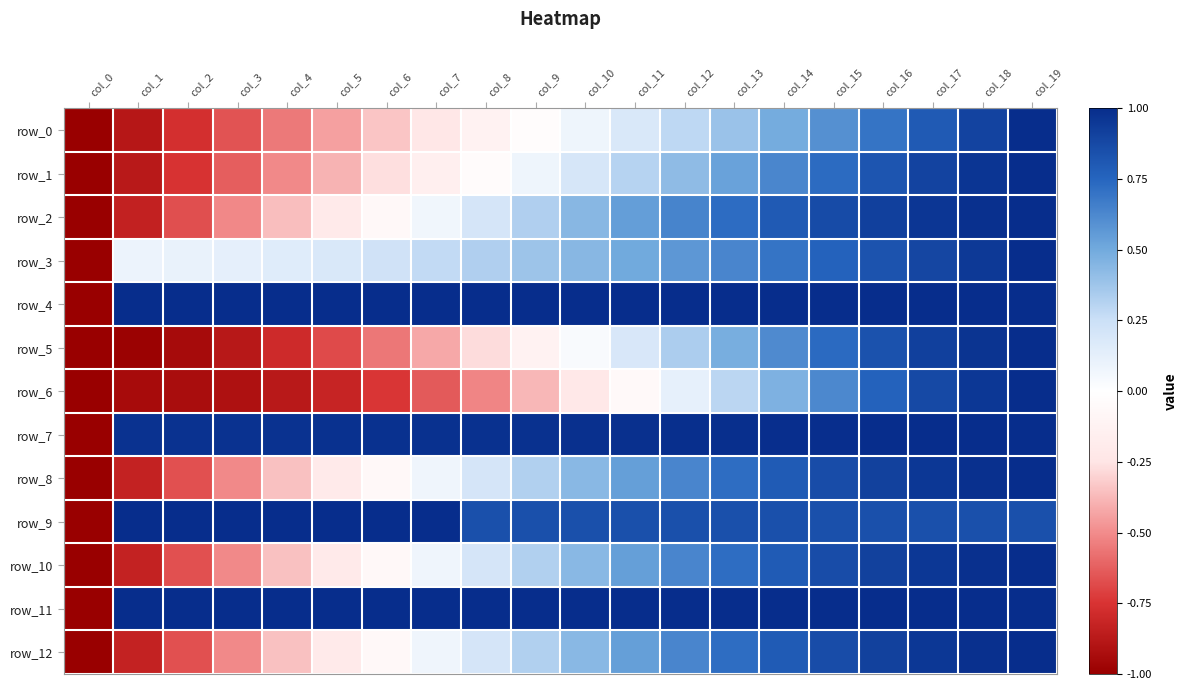

Reading left to right, what are all the values shown in this chart?

row_0: col_0=-1.0	col_1=-0.9	col_2=-0.8	col_3=-0.7	col_4=-0.6	col_5=-0.4	col_6=-0.3	col_7=-0.2	col_8=-0.1	col_9=-0.0	col_10=0.1	col_11=0.2	col_12=0.3	col_13=0.4	col_14=0.5	col_15=0.6	col_16=0.7	col_17=0.8	col_18=0.9	col_19=1.0
row_1: col_0=-1.0	col_1=-0.9	col_2=-0.8	col_3=-0.6	col_4=-0.5	col_5=-0.4	col_6=-0.3	col_7=-0.2	col_8=-0.0	col_9=0.1	col_10=0.2	col_11=0.3	col_12=0.4	col_13=0.5	col_14=0.6	col_15=0.7	col_16=0.8	col_17=0.9	col_18=1.0	col_19=1.0
row_2: col_0=-1.0	col_1=-0.8	col_2=-0.7	col_3=-0.5	col_4=-0.4	col_5=-0.2	col_6=-0.1	col_7=0.1	col_8=0.2	col_9=0.3	col_10=0.4	col_11=0.5	col_12=0.6	col_13=0.7	col_14=0.8	col_15=0.9	col_16=0.9	col_17=1.0	col_18=1.0	col_19=1.0
row_3: col_0=-1.0	col_1=0.1	col_2=0.1	col_3=0.1	col_4=0.2	col_5=0.2	col_6=0.2	col_7=0.3	col_8=0.3	col_9=0.4	col_10=0.4	col_11=0.5	col_12=0.6	col_13=0.6	col_14=0.7	col_15=0.8	col_16=0.8	col_17=0.9	col_18=0.9	col_19=1.0
row_4: col_0=-1.0	col_1=1.0	col_2=1.0	col_3=1.0	col_4=1.0	col_5=1.0	col_6=1.0	col_7=1.0	col_8=1.0	col_9=1.0	col_10=1.0	col_11=1.0	col_12=1.0	col_13=1.0	col_14=1.0	col_15=1.0	col_16=1.0	col_17=1.0	col_18=1.0	col_19=1.0
row_5: col_0=-1.0	col_1=-1.0	col_2=-0.9	col_3=-0.9	col_4=-0.8	col_5=-0.7	col_6=-0.6	col_7=-0.4	col_8=-0.3	col_9=-0.1	col_10=0.0	col_11=0.2	col_12=0.3	col_13=0.5	col_14=0.6	col_15=0.7	col_16=0.8	col_17=0.9	col_18=1.0	col_19=1.0
row_6: col_0=-1.0	col_1=-0.9	col_2=-0.9	col_3=-0.9	col_4=-0.9	col_5=-0.8	col_6=-0.7	col_7=-0.6	col_8=-0.5	col_9=-0.4	col_10=-0.2	col_11=-0.1	col_12=0.1	col_13=0.3	col_14=0.5	col_15=0.6	col_16=0.8	col_17=0.9	col_18=1.0	col_19=1.0
row_7: col_0=-1.0	col_1=1.0	col_2=1.0	col_3=1.0	col_4=1.0	col_5=1.0	col_6=1.0	col_7=1.0	col_8=1.0	col_9=1.0	col_10=1.0	col_11=1.0	col_12=1.0	col_13=1.0	col_14=1.0	col_15=1.0	col_16=1.0	col_17=1.0	col_18=1.0	col_19=1.0
row_8: col_0=-1.0	col_1=-0.8	col_2=-0.7	col_3=-0.5	col_4=-0.4	col_5=-0.2	col_6=-0.1	col_7=0.1	col_8=0.2	col_9=0.3	col_10=0.4	col_11=0.5	col_12=0.6	col_13=0.7	col_14=0.8	col_15=0.9	col_16=0.9	col_17=1.0	col_18=1.0	col_19=1.0
row_9: col_0=-1.0	col_1=1.0	col_2=1.0	col_3=1.0	col_4=1.0	col_5=1.0	col_6=1.0	col_7=1.0	col_8=0.8	col_9=0.8	col_10=0.8	col_11=0.8	col_12=0.8	col_13=0.8	col_14=0.8	col_15=0.8	col_16=0.8	col_17=0.8	col_18=0.8	col_19=0.8
row_10: col_0=-1.0	col_1=-0.8	col_2=-0.7	col_3=-0.5	col_4=-0.4	col_5=-0.2	col_6=-0.1	col_7=0.1	col_8=0.2	col_9=0.3	col_10=0.4	col_11=0.5	col_12=0.6	col_13=0.7	col_14=0.8	col_15=0.9	col_16=0.9	col_17=1.0	col_18=1.0	col_19=1.0
row_11: col_0=-1.0	col_1=1.0	col_2=1.0	col_3=1.0	col_4=1.0	col_5=1.0	col_6=1.0	col_7=1.0	col_8=1.0	col_9=1.0	col_10=1.0	col_11=1.0	col_12=1.0	col_13=1.0	col_14=1.0	col_15=1.0	col_16=1.0	col_17=1.0	col_18=1.0	col_19=1.0
row_12: col_0=-1.0	col_1=-0.8	col_2=-0.7	col_3=-0.5	col_4=-0.4	col_5=-0.2	col_6=-0.1	col_7=0.1	col_8=0.2	col_9=0.3	col_10=0.4	col_11=0.5	col_12=0.6	col_13=0.7	col_14=0.8	col_15=0.9	col_16=0.9	col_17=1.0	col_18=1.0	col_19=1.0